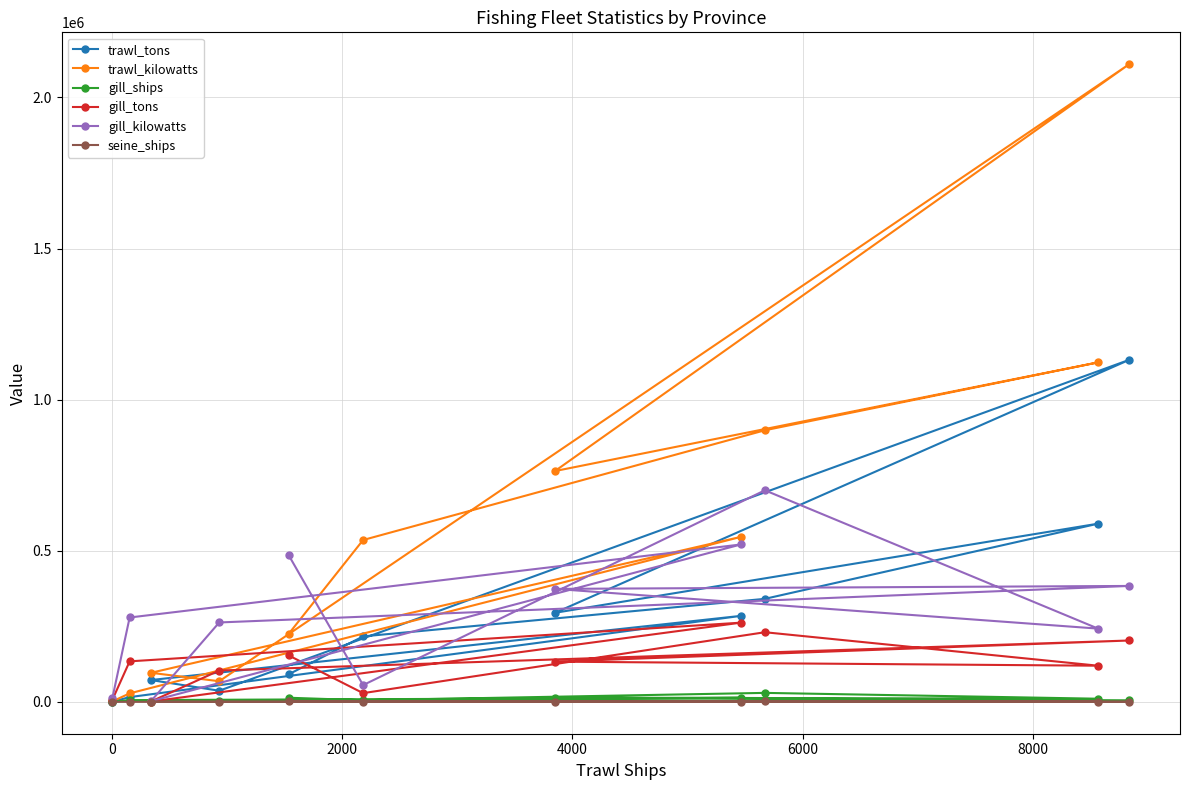

How many interior local peaks does the gill_ships series have?

3